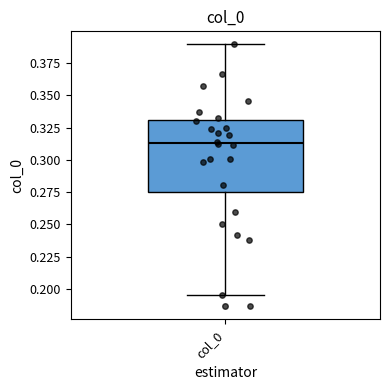

Where does the lower whisker of the box for col_0 end on the y-axis? The values are not printed on the chart, so give them approximately, as read against the axis.

0.195